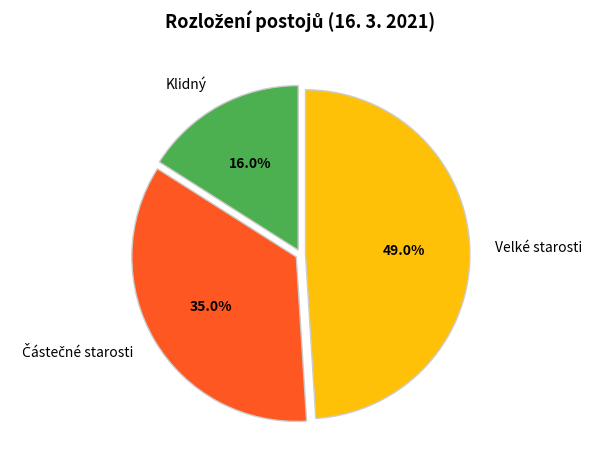

To the nearest percent, what percentage of the pie is Klidný?

16%